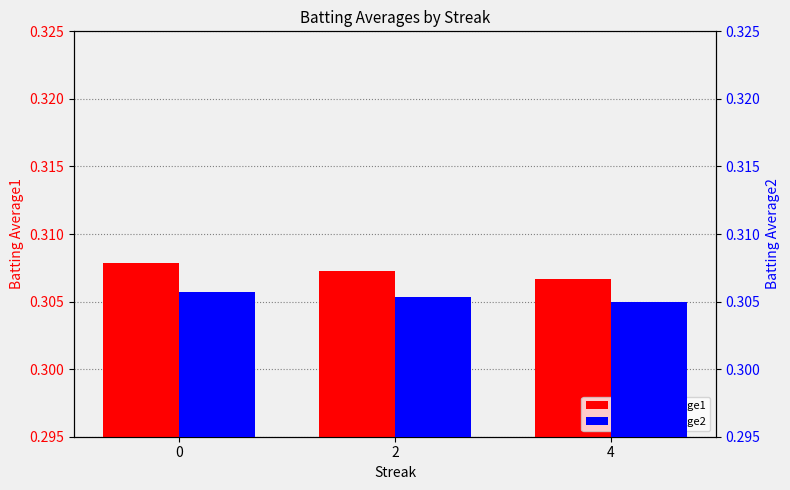

How many groups of bars are there?

3